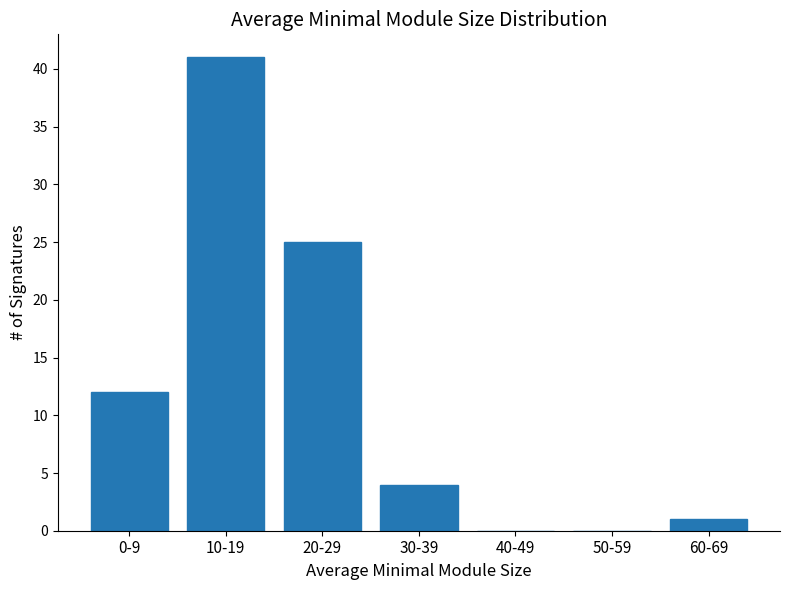

Reading right to left, what are all the values shown in this chart?

60-69=1	50-59=0	40-49=0	30-39=4	20-29=25	10-19=41	0-9=12